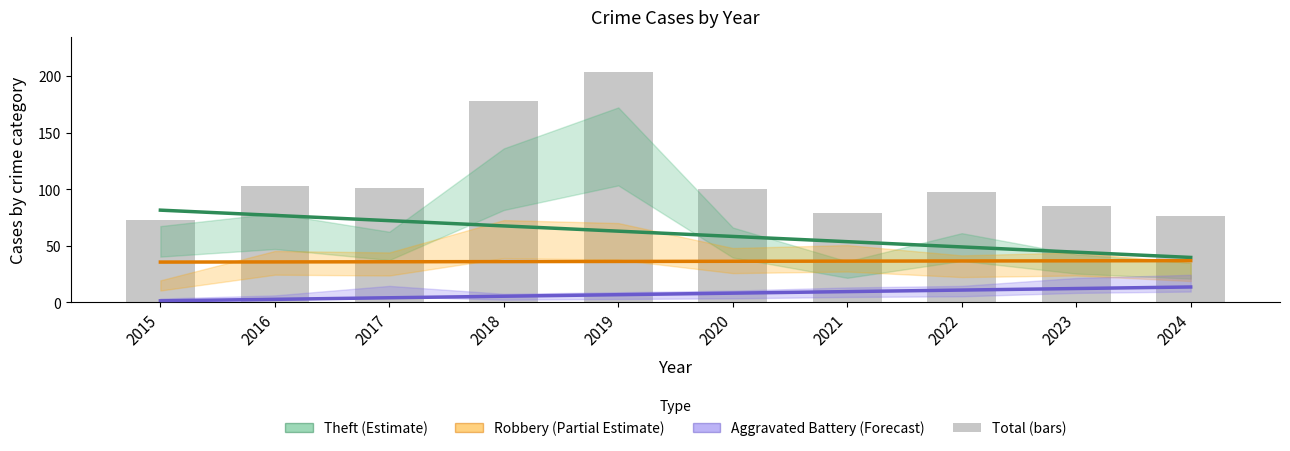

List the series in order of their peak value, lowest first.

Aggravated Battery (Forecast), Robbery (Partial Estimate), Theft (Estimate), Total (bars)